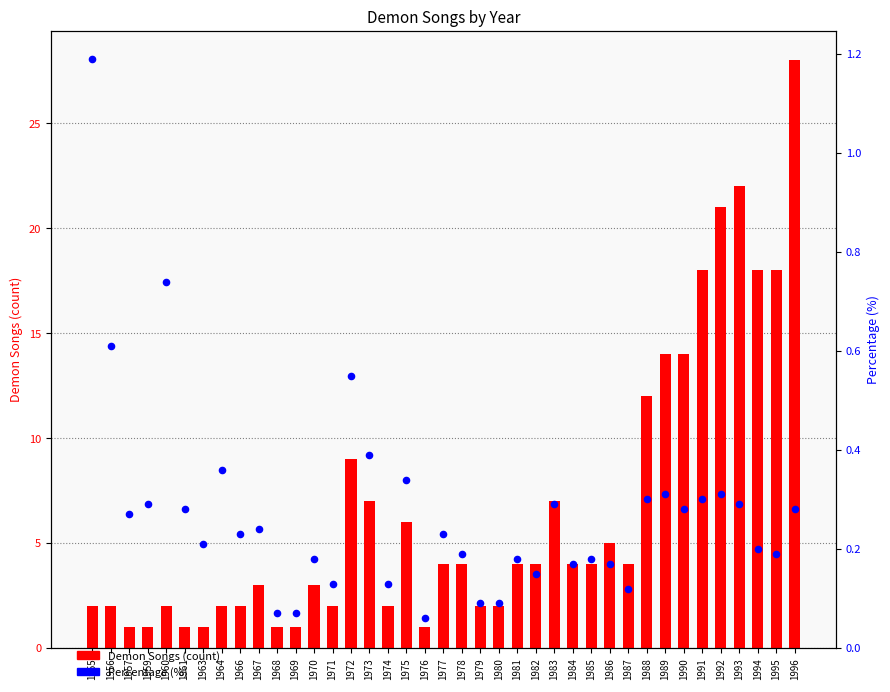

What is the total value across all series at 1968?

1.1